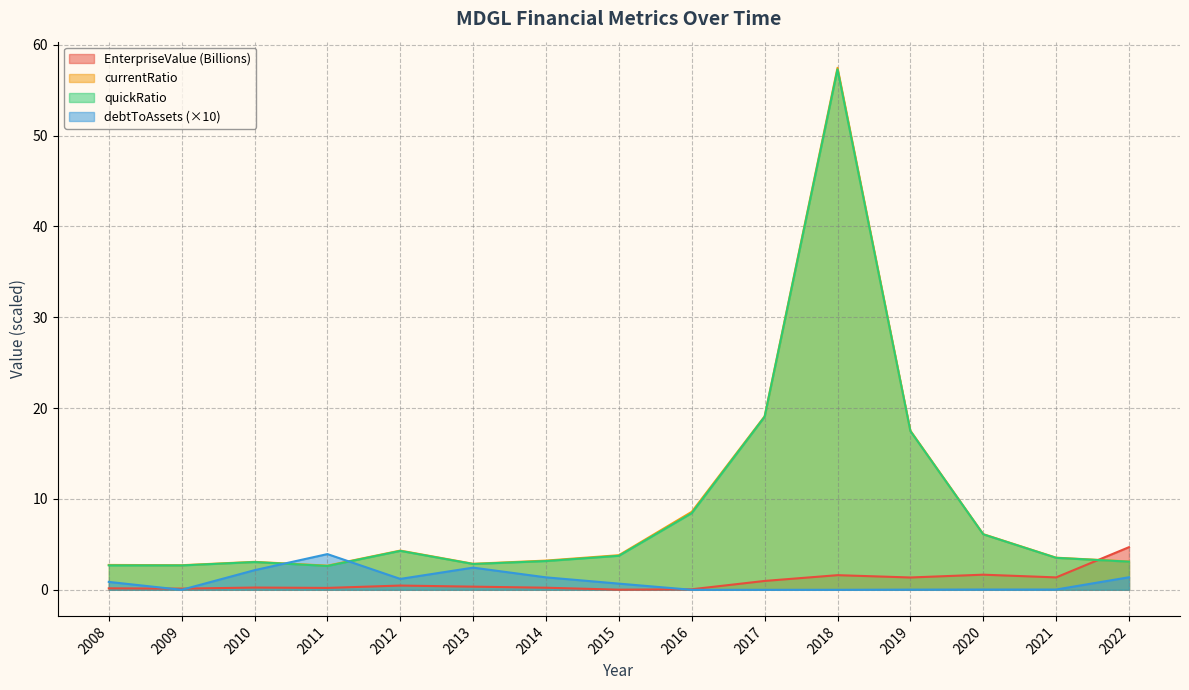

What is the maximum value for quickRatio?

57.3